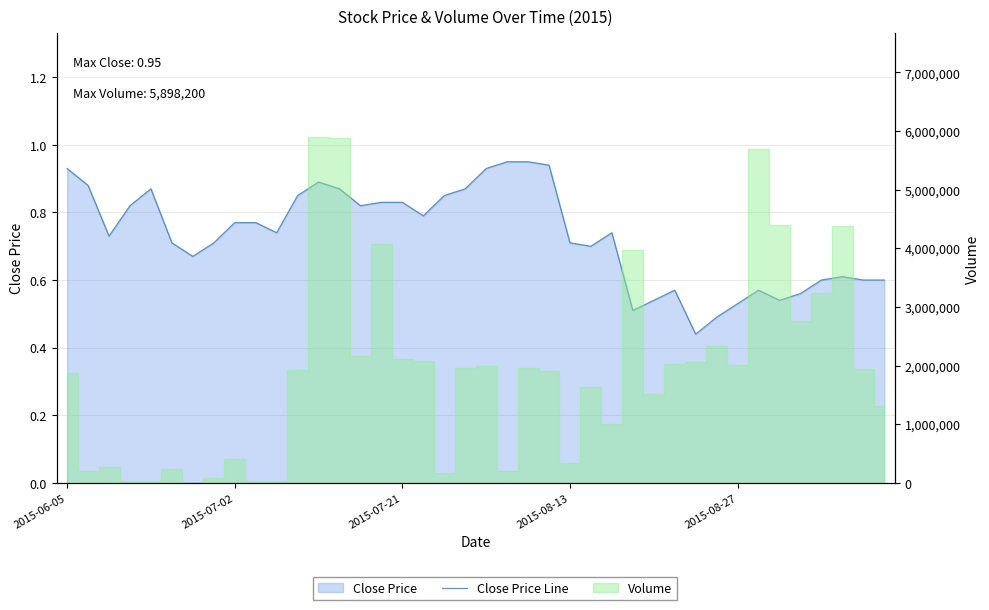

Where is the data nearest to the value 0?

30